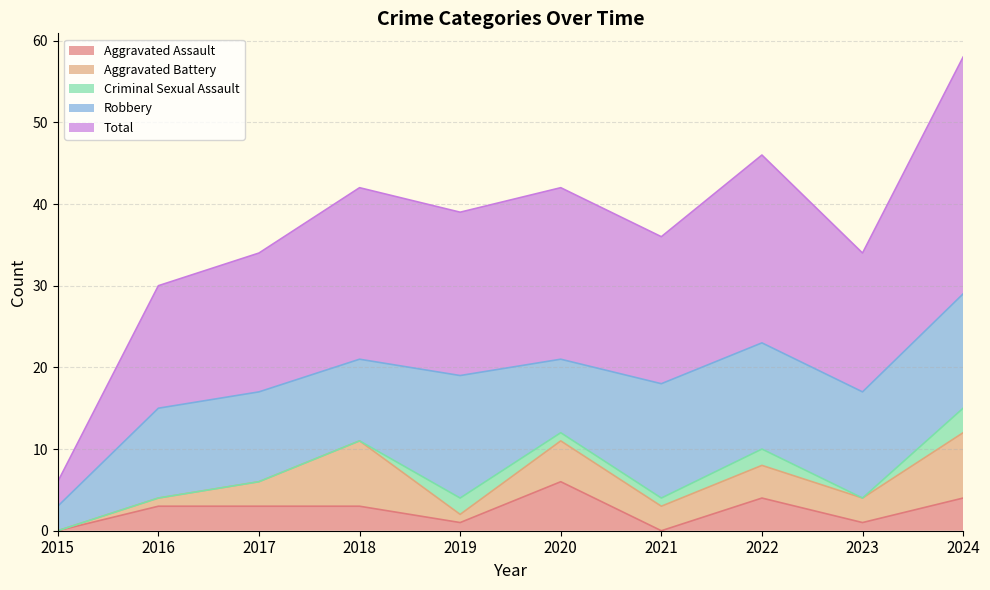

Does the chart display data point markers on the line(s)?

No